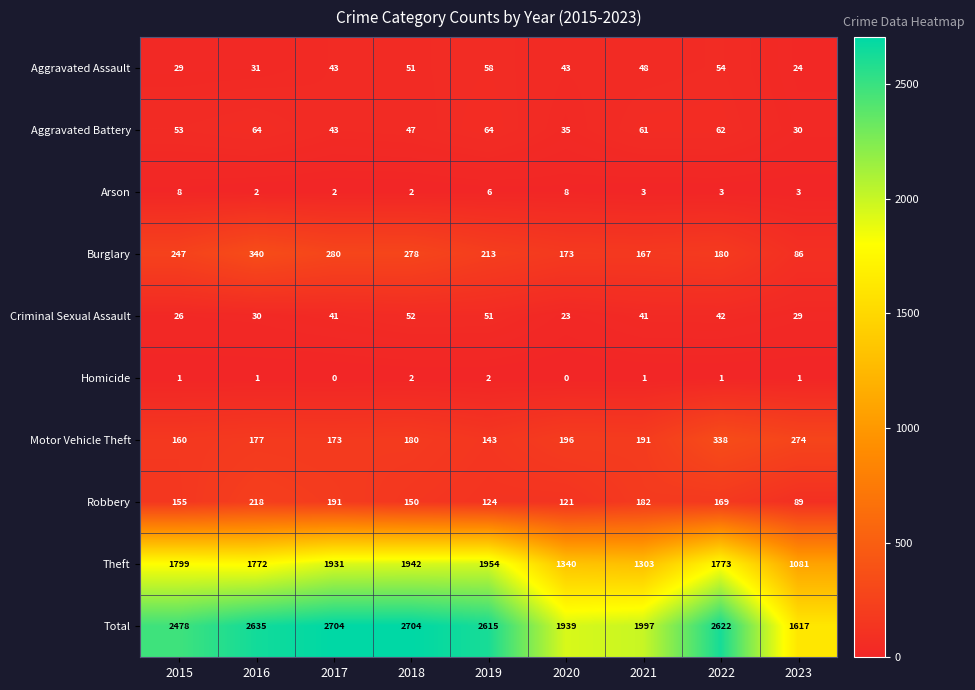

Which series has the widest spread of values?

Total